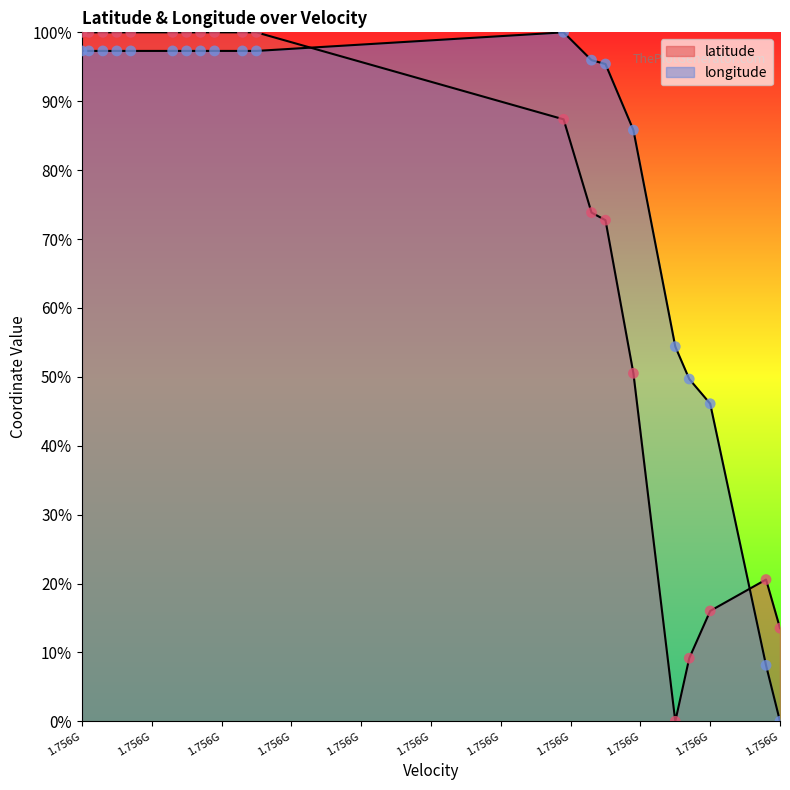

Which series contains the lowest Y value?

latitude